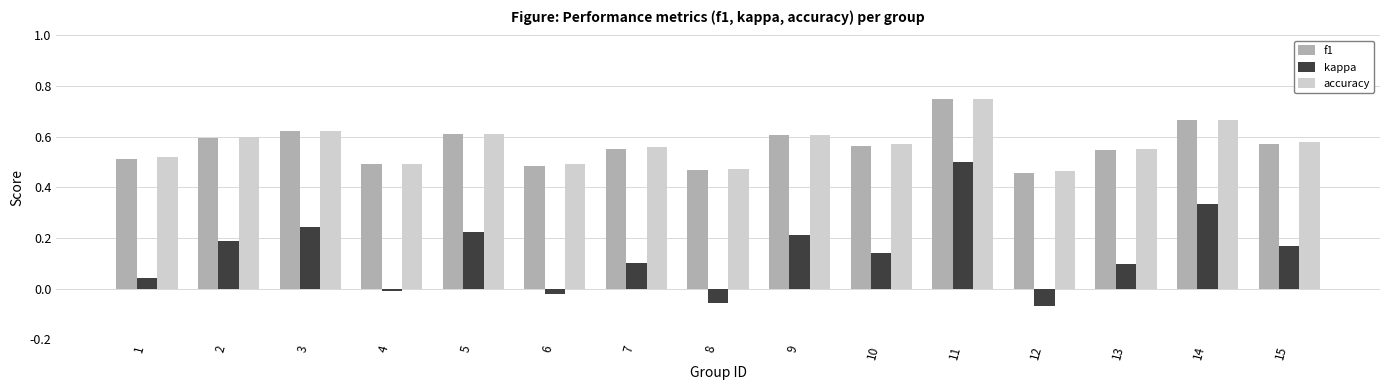

Which category has the highest value in the kappa series?

11